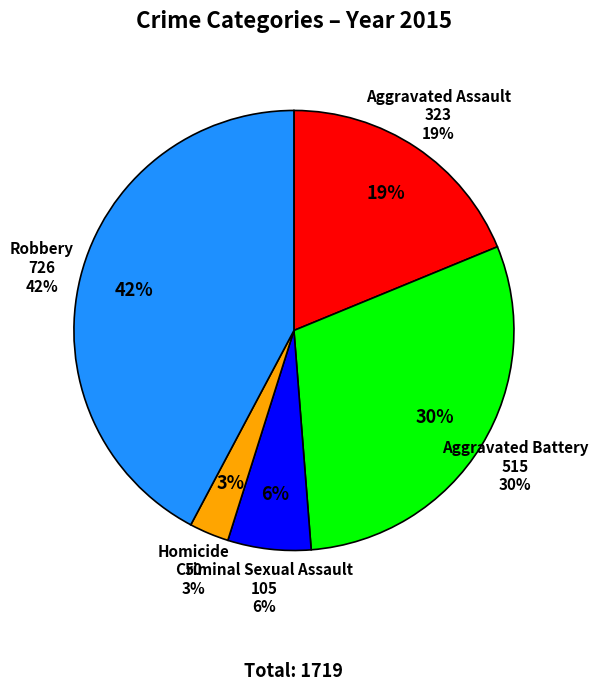

To the nearest percent, what is the combined percentage of Robbery and Aggravated Battery?

72%